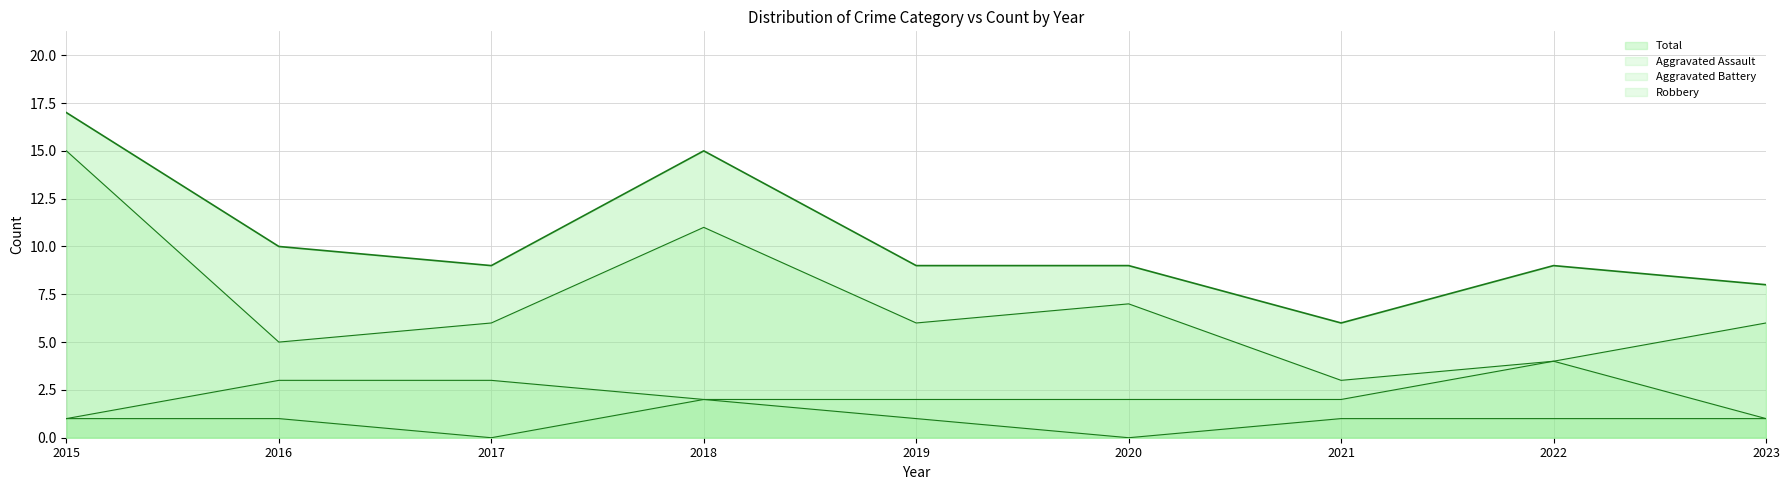

Is the value of Robbery at 2015 greater than the value of Aggravated Assault at 2023?

Yes